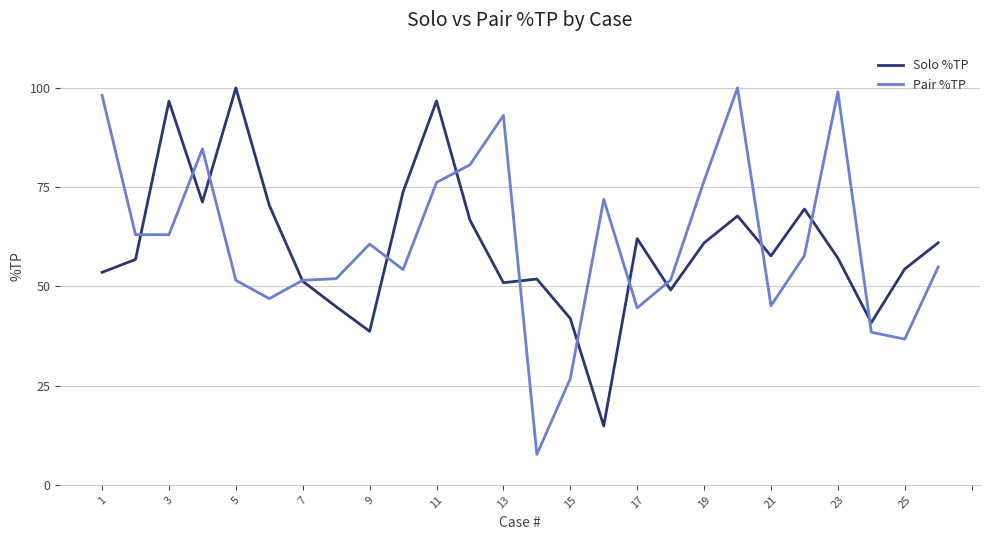

Which series has the largest total across all categories?

Pair %TP